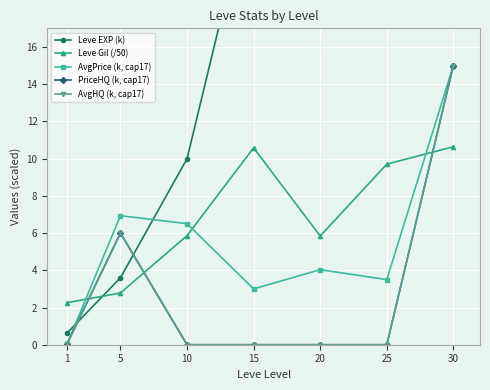

The AvgPrice (k, cap17) series shows 6.1 at 25. True or false?

False